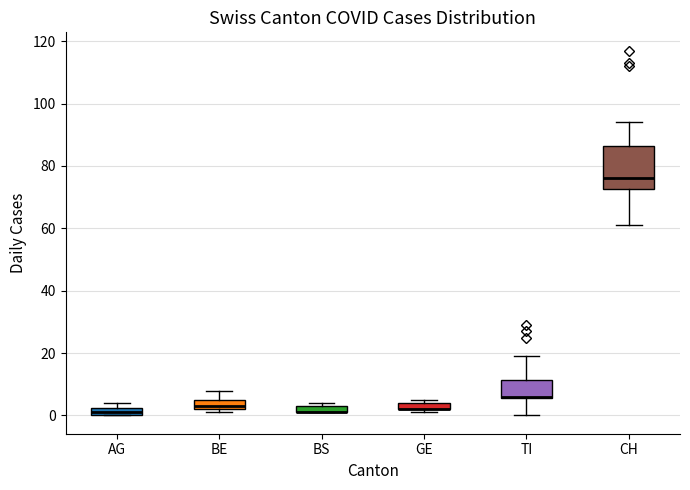

Which box is the tallest, from its lower edge to its upper edge?

CH